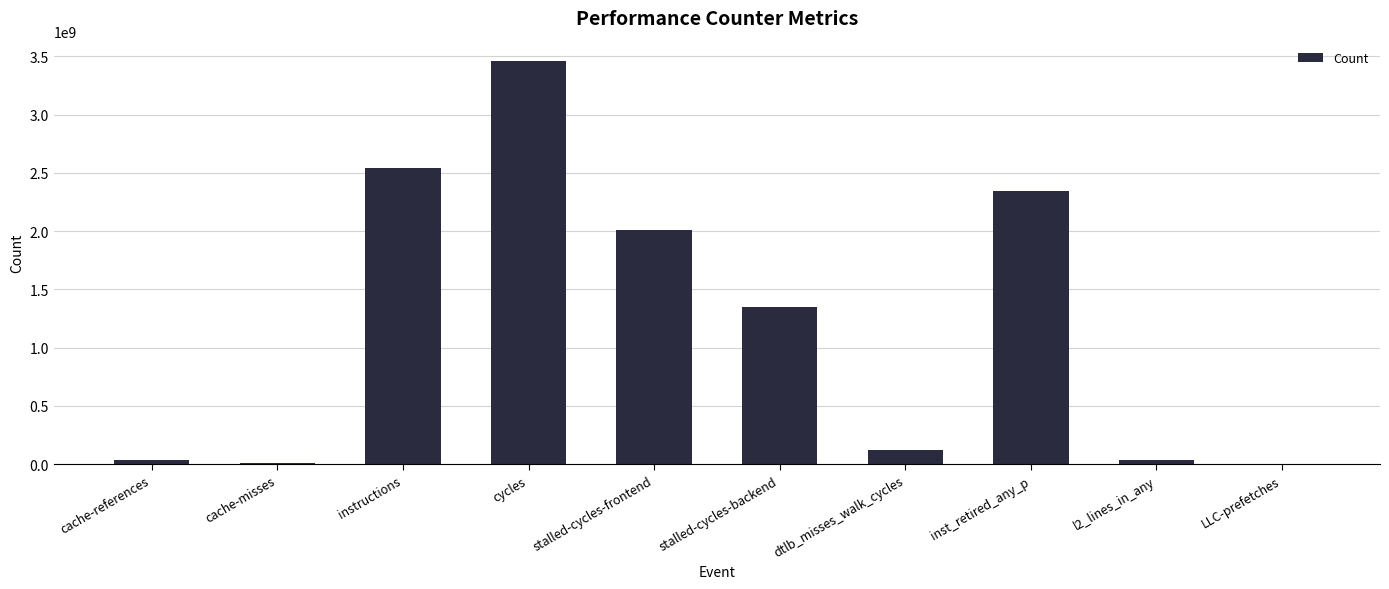

Are the bars grouped side by side (vs. stacked)?

No